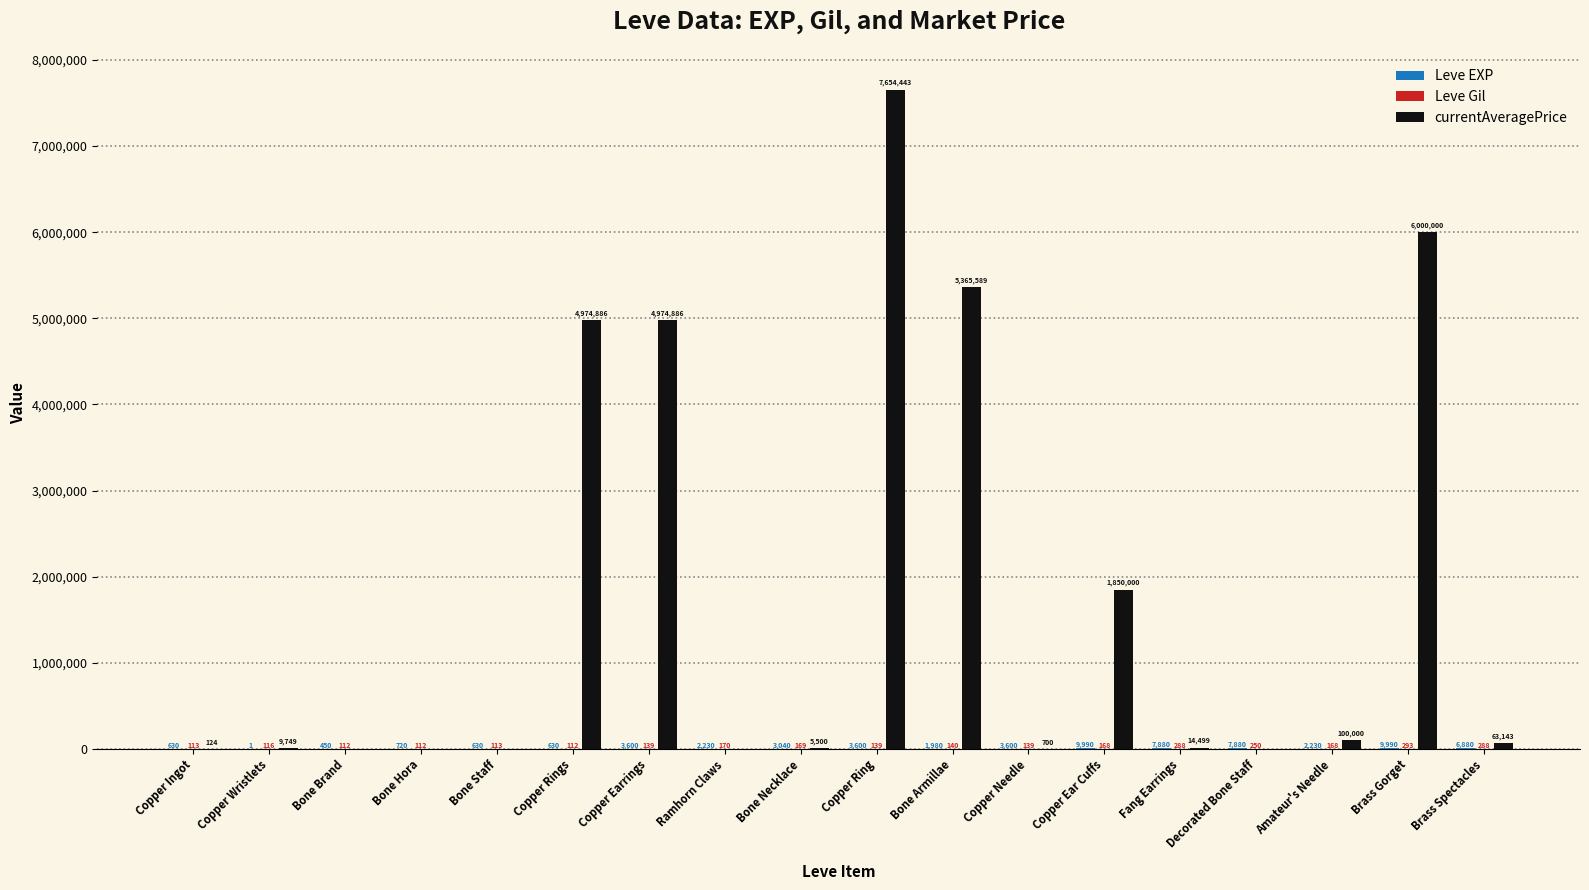

Which series changed the most between Bone Armillae and Copper Ear Cuffs?

currentAveragePrice